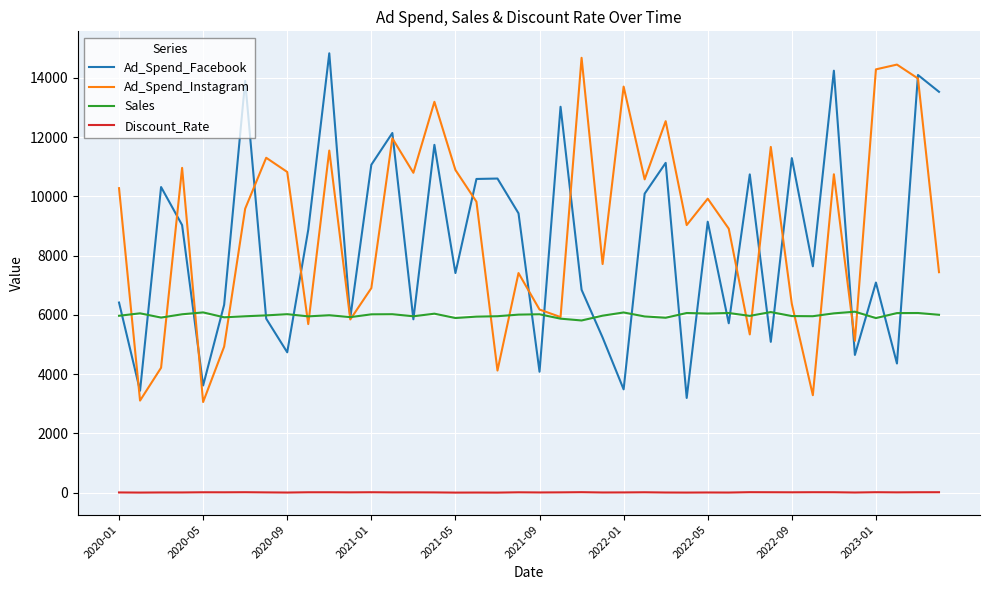

True or false: Ad_Spend_Instagram and Discount_Rate cross at least once.

False